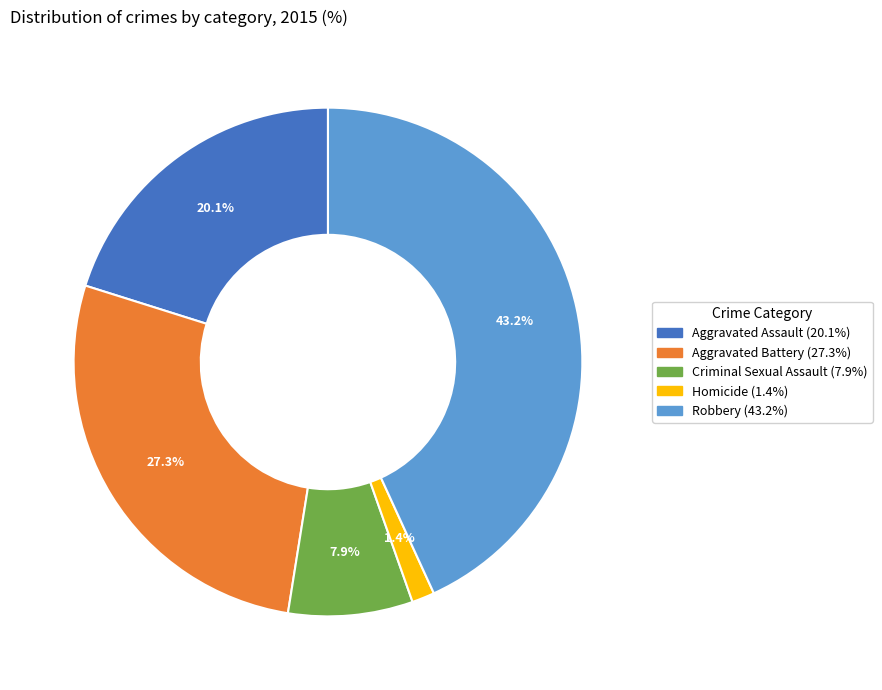

The Aggravated Battery slice represents 27% of the pie. True or false?

True